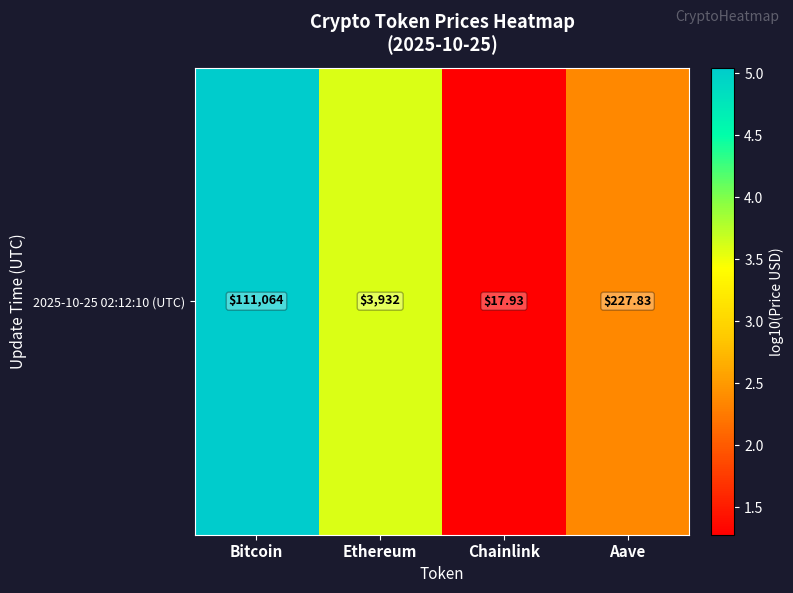

Where does the data first go above 3?

Bitcoin